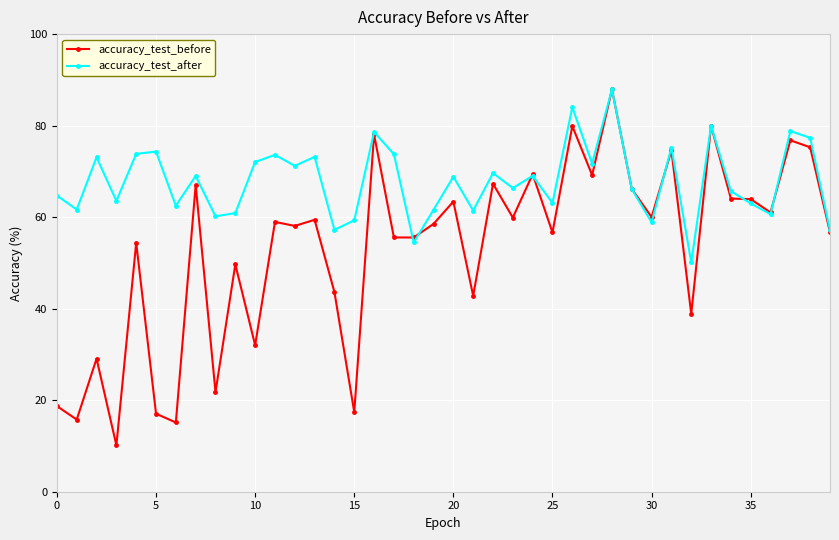

True or false: accuracy_test_after has more than 2 interior local peaks.

True